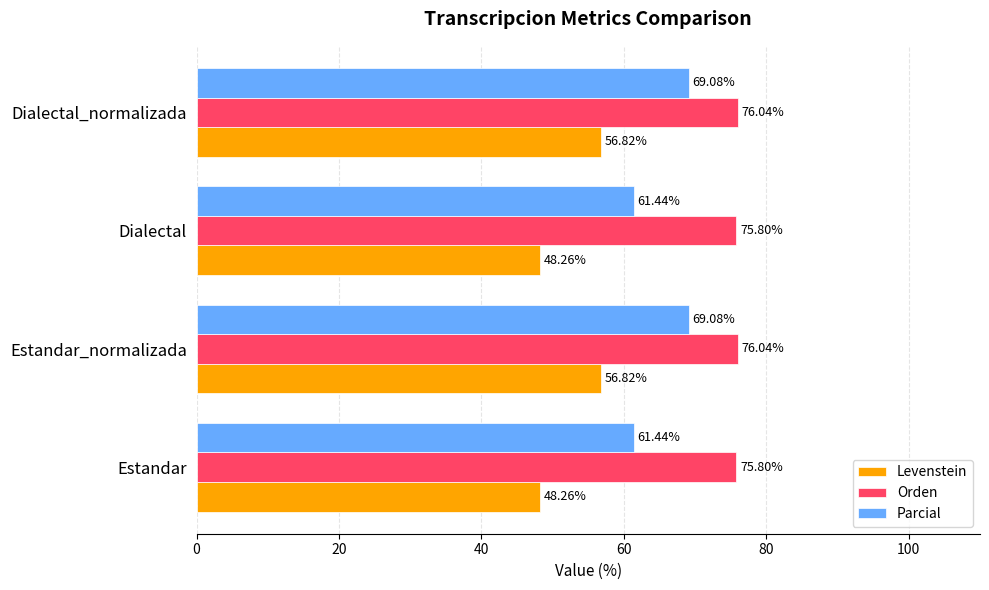

What is the total value across all series at Estandar_normalizada?

201.9